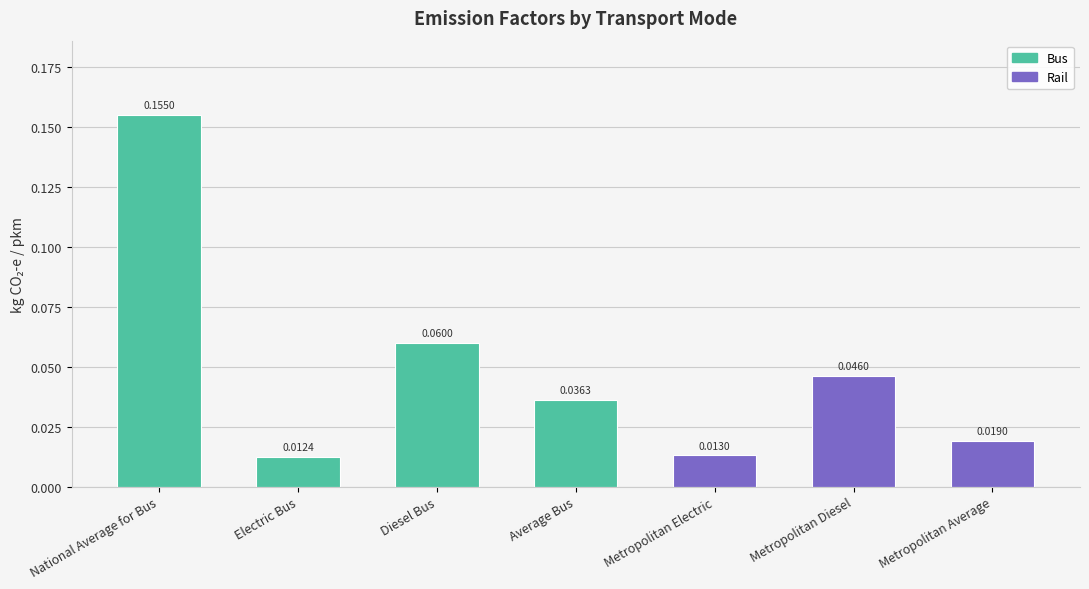

List the labels in order of value, largest first.

National Average for Bus, Diesel Bus, Metropolitan Diesel, Average Bus, Metropolitan Average, Metropolitan Electric, Electric Bus